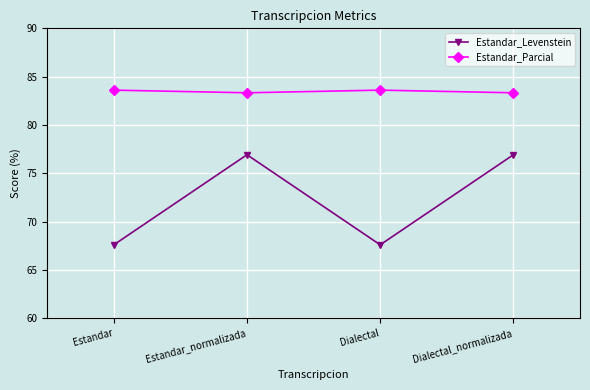

What is the label of the 1st point from the left?

Estandar